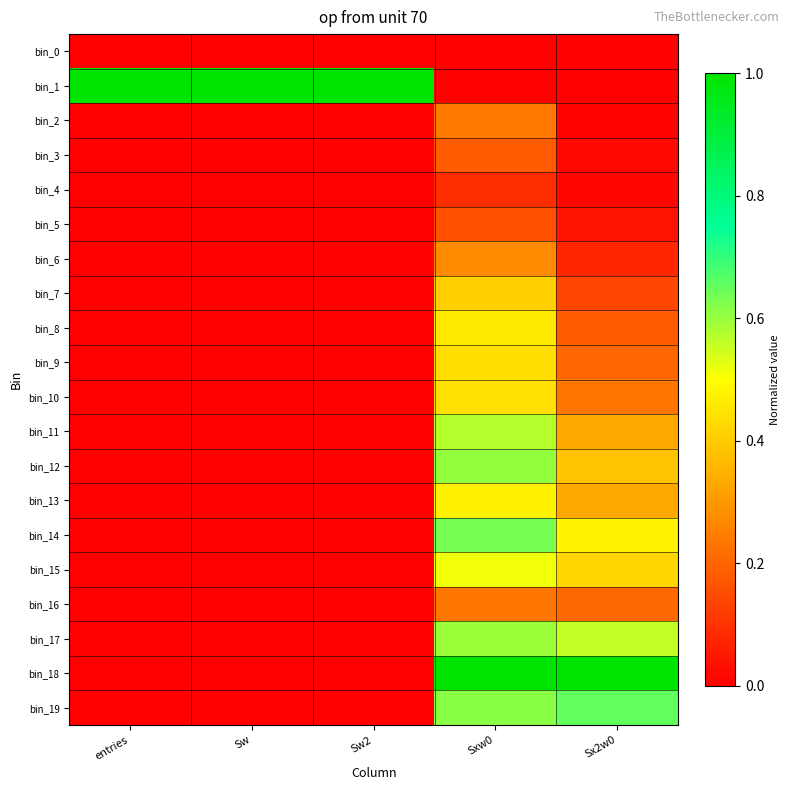

Reading right to left, extract all data points from this chart.

bin_0: Sx2w0=0.0	Sxw0=0.0	Sw2=0.0	Sw=0.0	entries=0.0
bin_1: Sx2w0=0.0	Sxw0=0.0	Sw2=1.0	Sw=1.0	entries=1.0
bin_2: Sx2w0=0.0	Sxw0=0.2	Sw2=0.0	Sw=0.0	entries=0.0
bin_3: Sx2w0=0.0	Sxw0=0.2	Sw2=0.0	Sw=0.0	entries=0.0
bin_4: Sx2w0=0.0	Sxw0=0.1	Sw2=0.0	Sw=0.0	entries=0.0
bin_5: Sx2w0=0.0	Sxw0=0.2	Sw2=0.0	Sw=0.0	entries=0.0
bin_6: Sx2w0=0.1	Sxw0=0.3	Sw2=0.0	Sw=0.0	entries=0.0
bin_7: Sx2w0=0.1	Sxw0=0.4	Sw2=0.0	Sw=0.0	entries=0.0
bin_8: Sx2w0=0.2	Sxw0=0.5	Sw2=0.0	Sw=0.0	entries=0.0
bin_9: Sx2w0=0.2	Sxw0=0.4	Sw2=0.0	Sw=0.0	entries=0.0
bin_10: Sx2w0=0.2	Sxw0=0.4	Sw2=0.0	Sw=0.0	entries=0.0
bin_11: Sx2w0=0.3	Sxw0=0.6	Sw2=0.0	Sw=0.0	entries=0.0
bin_12: Sx2w0=0.4	Sxw0=0.6	Sw2=0.0	Sw=0.0	entries=0.0
bin_13: Sx2w0=0.3	Sxw0=0.5	Sw2=0.0	Sw=0.0	entries=0.0
bin_14: Sx2w0=0.5	Sxw0=0.6	Sw2=0.0	Sw=0.0	entries=0.0
bin_15: Sx2w0=0.4	Sxw0=0.5	Sw2=0.0	Sw=0.0	entries=0.0
bin_16: Sx2w0=0.2	Sxw0=0.2	Sw2=0.0	Sw=0.0	entries=0.0
bin_17: Sx2w0=0.6	Sxw0=0.6	Sw2=0.0	Sw=0.0	entries=0.0
bin_18: Sx2w0=1.0	Sxw0=1.0	Sw2=0.0	Sw=0.0	entries=0.0
bin_19: Sx2w0=0.7	Sxw0=0.6	Sw2=0.0	Sw=0.0	entries=0.0